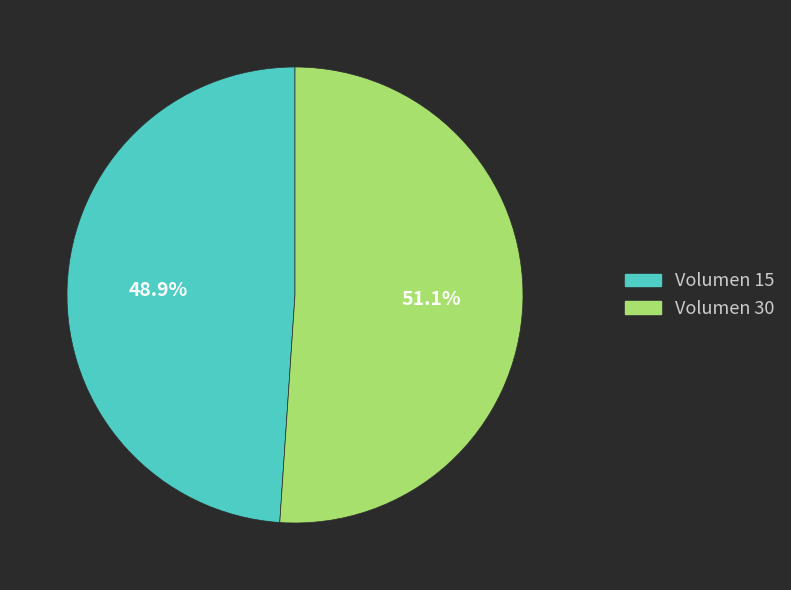

Rank the categories by value from lowest to highest.

Volumen 15, Volumen 30